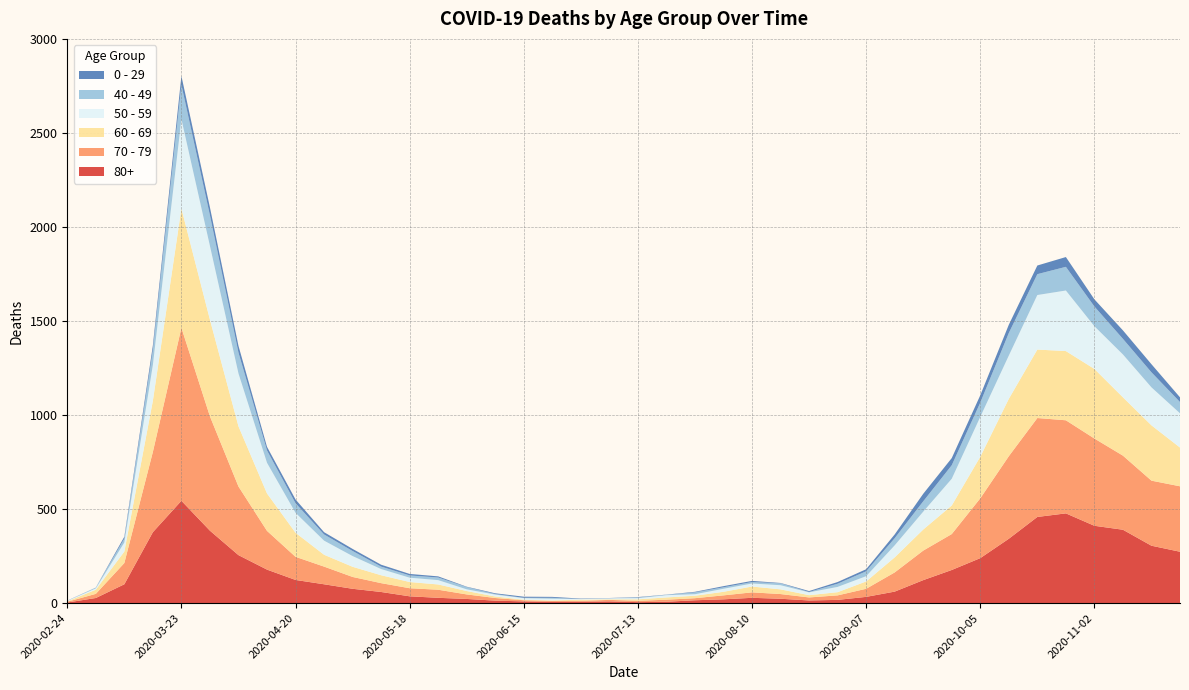

Reading left to right, list all the values displayed in this chart.

80+: 2020-02-24=3	2020-03-02=27	2020-03-09=100	2020-03-16=377	2020-03-23=544	2020-03-30=385	2020-04-06=255	2020-04-13=178	2020-04-20=123	2020-04-27=100	2020-05-04=76	2020-05-11=59	2020-05-18=36	2020-05-25=28	2020-06-01=22	2020-06-08=13	2020-06-15=9	2020-06-22=6	2020-06-29=7	2020-07-06=9	2020-07-13=5	2020-07-20=7	2020-07-27=15	2020-08-03=20	2020-08-10=28	2020-08-17=23	2020-08-24=14	2020-08-31=17	2020-09-07=33	2020-09-14=61	2020-09-21=122	2020-09-28=176	2020-10-05=239	2020-10-12=342	2020-10-19=458	2020-10-26=477	2020-11-02=411	2020-11-09=390	2020-11-16=305	2020-11-23=273
70 - 79: 2020-02-24=4	2020-03-02=22	2020-03-09=113	2020-03-16=427	2020-03-23=920	2020-03-30=608	2020-04-06=365	2020-04-13=206	2020-04-20=123	2020-04-27=94	2020-05-04=63	2020-05-11=47	2020-05-18=43	2020-05-25=43	2020-06-01=24	2020-06-08=14	2020-06-15=6	2020-06-22=5	2020-06-29=5	2020-07-06=8	2020-07-13=7	2020-07-20=11	2020-07-27=11	2020-08-03=21	2020-08-10=29	2020-08-17=25	2020-08-24=16	2020-08-31=24	2020-09-07=43	2020-09-14=102	2020-09-21=157	2020-09-28=191	2020-10-05=318	2020-10-12=439	2020-10-19=526	2020-10-26=495	2020-11-02=464	2020-11-09=394	2020-11-16=346	2020-11-23=348
60 - 69: 2020-02-24=2	2020-03-02=22	2020-03-09=61	2020-03-16=272	2020-03-23=634	2020-03-30=514	2020-04-06=320	2020-04-13=199	2020-04-20=128	2020-04-27=63	2020-05-04=54	2020-05-11=42	2020-05-18=33	2020-05-25=28	2020-06-01=18	2020-06-08=8	2020-06-15=3	2020-06-22=3	2020-06-29=6	2020-07-06=3	2020-07-13=8	2020-07-20=12	2020-07-27=13	2020-08-03=19	2020-08-10=31	2020-08-17=25	2020-08-24=12	2020-08-31=17	2020-09-07=39	2020-09-14=80	2020-09-21=112	2020-09-28=152	2020-10-05=221	2020-10-12=305	2020-10-19=364	2020-10-26=368	2020-11-02=370	2020-11-09=310	2020-11-16=294	2020-11-23=206
50 - 59: 2020-02-24=3	2020-03-02=7	2020-03-09=48	2020-03-16=190	2020-03-23=475	2020-03-30=392	2020-04-06=281	2020-04-13=163	2020-04-20=106	2020-04-27=75	2020-05-04=57	2020-05-11=33	2020-05-18=23	2020-05-25=23	2020-06-01=9	2020-06-08=10	2020-06-15=8	2020-06-22=9	2020-06-29=3	2020-07-06=5	2020-07-13=6	2020-07-20=12	2020-07-27=8	2020-08-03=16	2020-08-10=16	2020-08-17=22	2020-08-24=15	2020-08-31=28	2020-09-07=28	2020-09-14=64	2020-09-21=95	2020-09-28=142	2020-10-05=212	2020-10-12=230	2020-10-19=290	2020-10-26=322	2020-11-02=227	2020-11-09=228	2020-11-16=202	2020-11-23=182
40 - 49: 2020-02-24=0	2020-03-02=5	2020-03-09=21	2020-03-16=79	2020-03-23=183	2020-03-30=163	2020-04-06=111	2020-04-13=66	2020-04-20=51	2020-04-27=33	2020-05-04=27	2020-05-11=13	2020-05-18=12	2020-05-25=14	2020-06-01=12	2020-06-08=3	2020-06-15=2	2020-06-22=5	2020-06-29=1	2020-07-06=1	2020-07-13=4	2020-07-20=2	2020-07-27=10	2020-08-03=8	2020-08-10=8	2020-08-17=10	2020-08-24=2	2020-08-31=17	2020-09-07=26	2020-09-14=38	2020-09-21=55	2020-09-28=72	2020-10-05=76	2020-10-12=120	2020-10-19=111	2020-10-26=126	2020-11-02=105	2020-11-09=83	2020-11-16=80	2020-11-23=60
0 - 29: 2020-02-24=1	2020-03-02=0	2020-03-09=10	2020-03-16=25	2020-03-23=47	2020-03-30=42	2020-04-06=36	2020-04-13=19	2020-04-20=20	2020-04-27=12	2020-05-04=11	2020-05-11=10	2020-05-18=8	2020-05-25=6	2020-06-01=2	2020-06-08=4	2020-06-15=6	2020-06-22=5	2020-06-29=2	2020-07-06=1	2020-07-13=2	2020-07-20=1	2020-07-27=3	2020-08-03=6	2020-08-10=6	2020-08-17=2	2020-08-24=5	2020-08-31=9	2020-09-07=11	2020-09-14=20	2020-09-21=40	2020-09-28=38	2020-10-05=39	2020-10-12=44	2020-10-19=46	2020-10-26=52	2020-11-02=38	2020-11-09=45	2020-11-16=43	2020-11-23=25